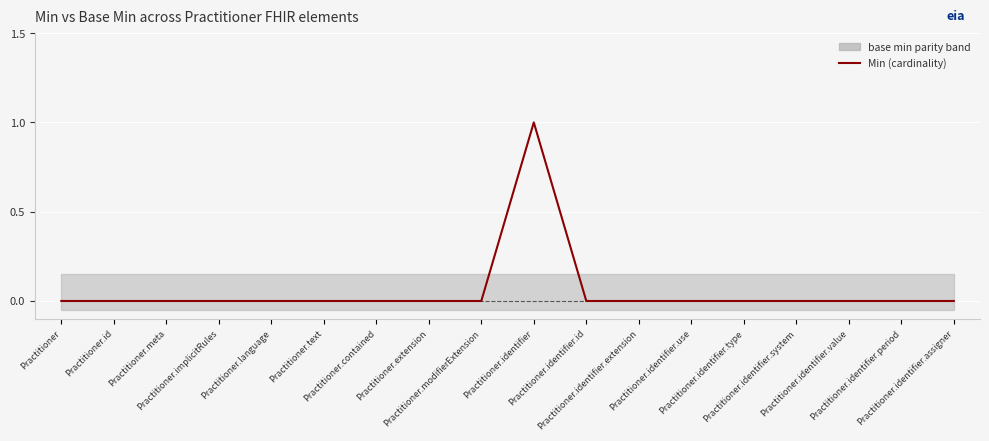

What is the maximum value shown in the chart?

1